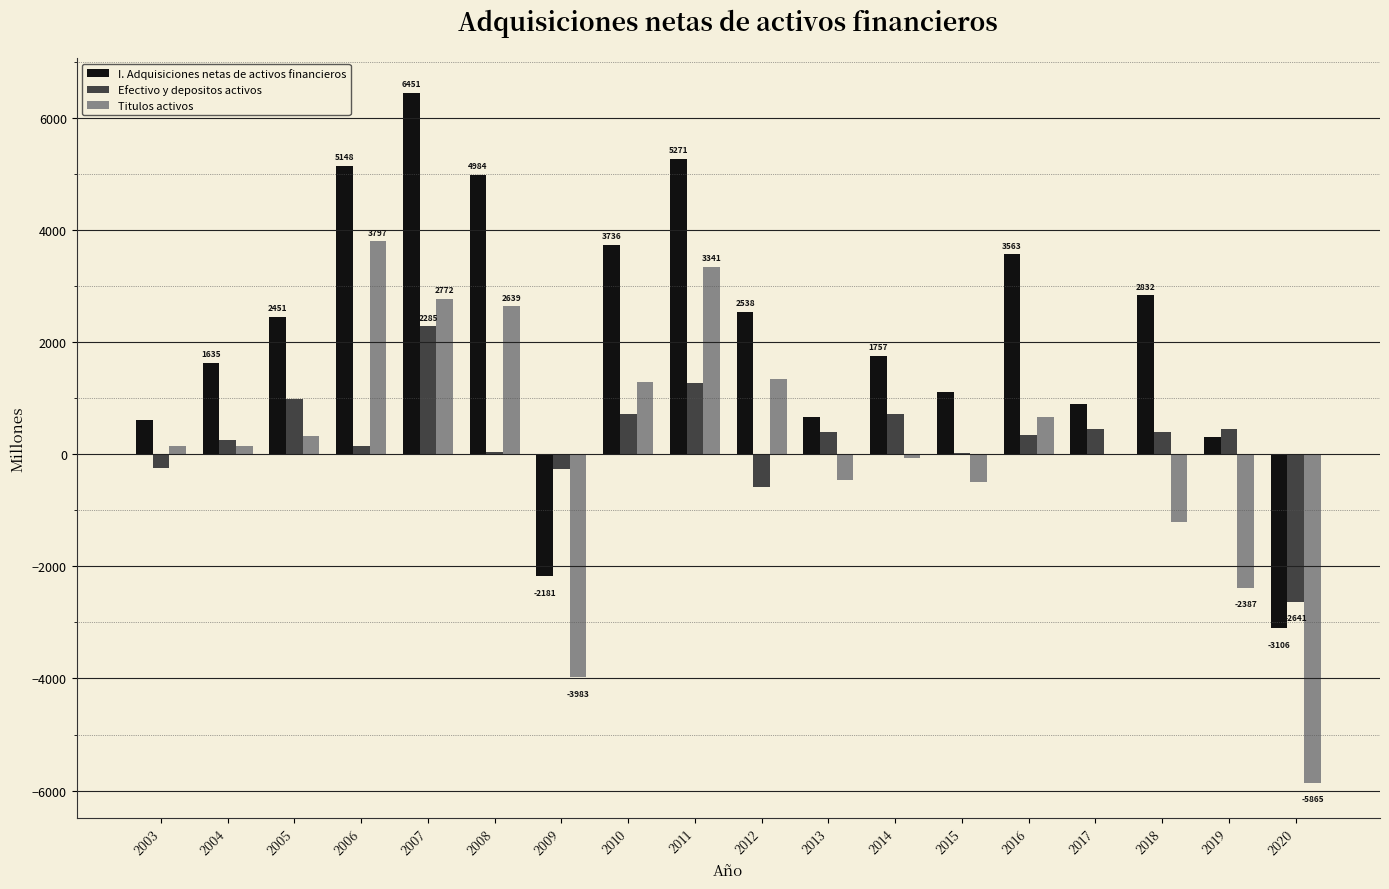

Which series has the largest total across all categories?

I. Adquisiciones netas de activos financieros